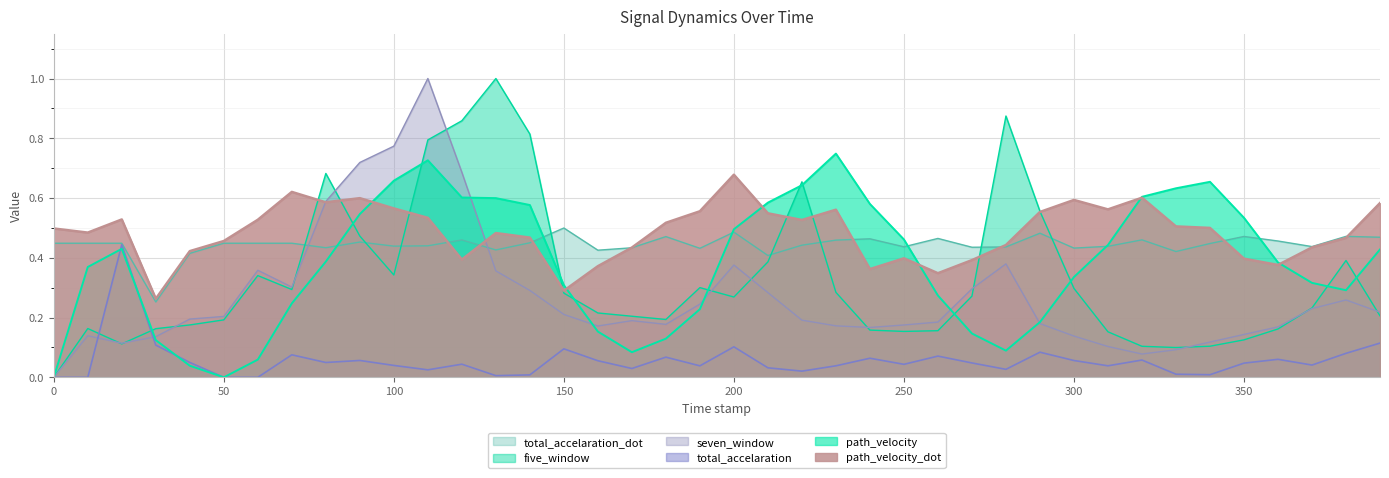

At which label is total_accelaration_dot closest to 0?

30.0